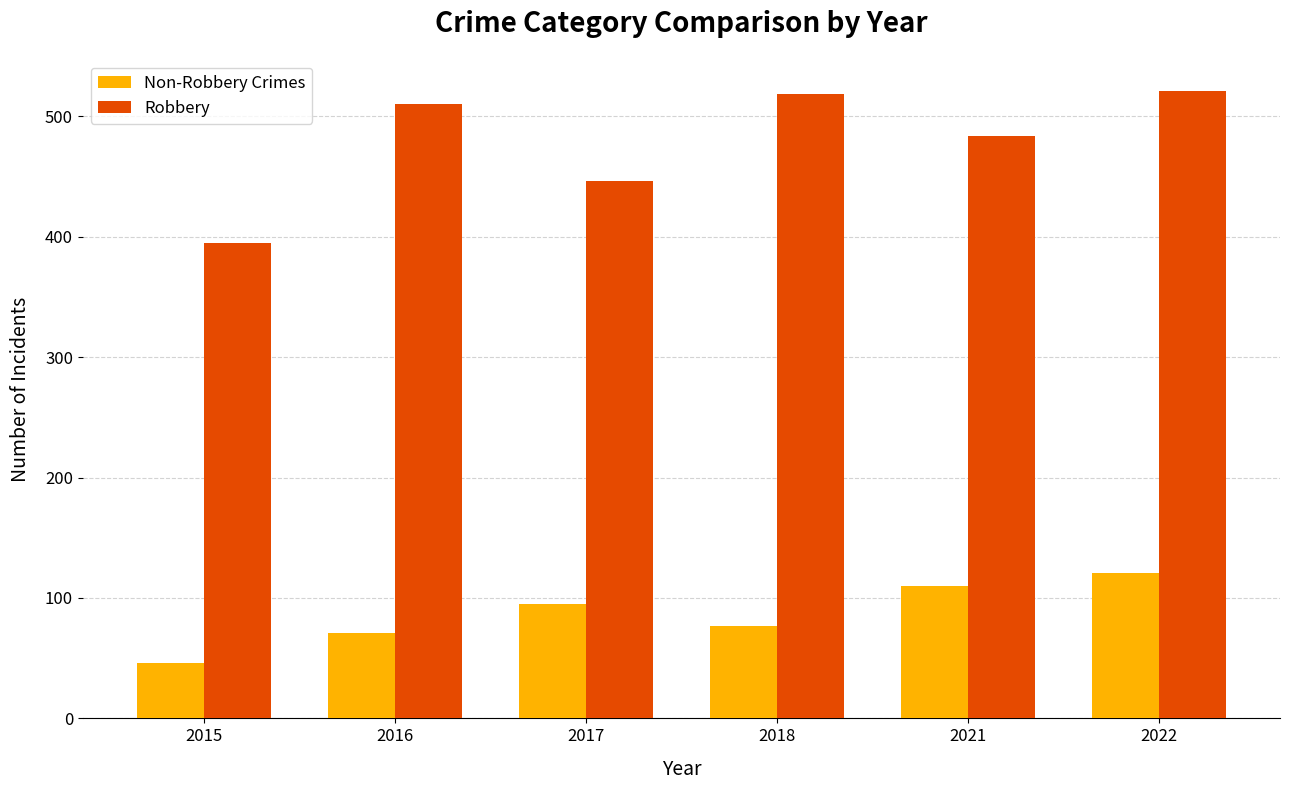

What is the minimum value for Non-Robbery Crimes?

46